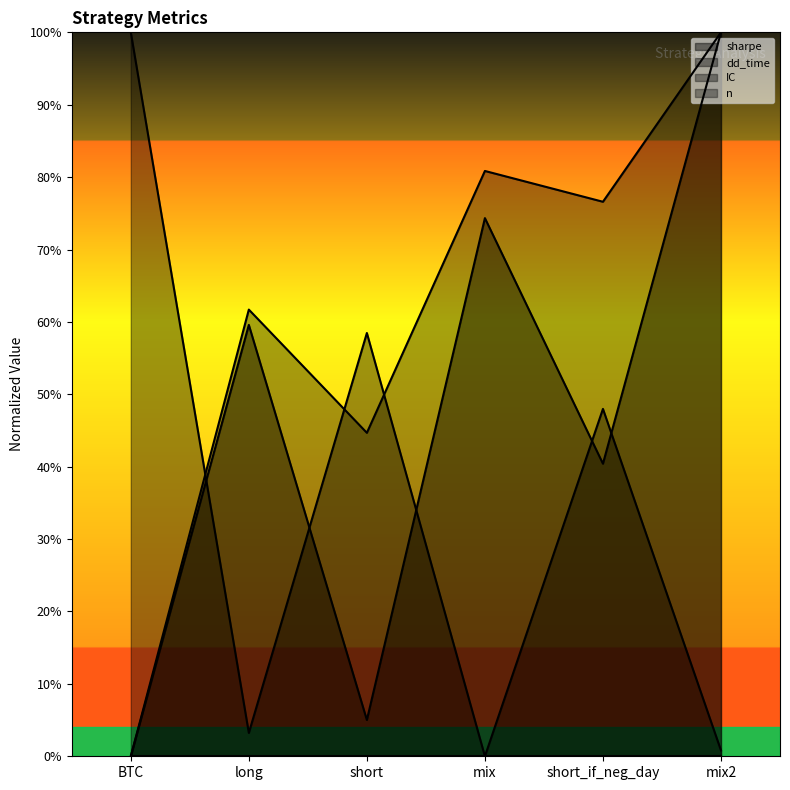

What is the average value of the IC series?

0.6